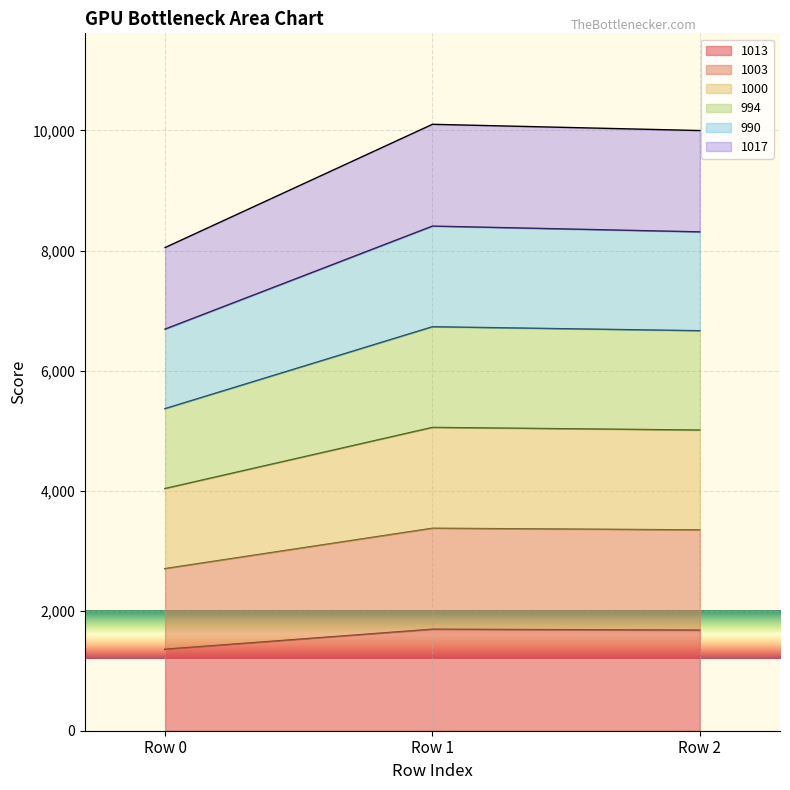

How many data points in 1013 are above 1676?

1